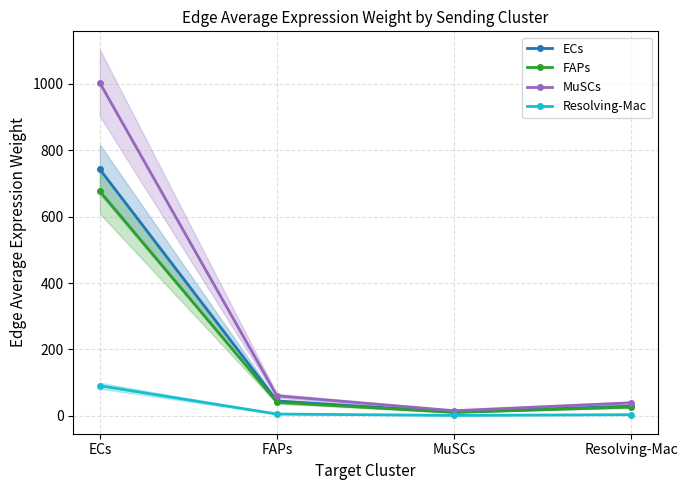

What is the difference between the second highest and second lowest values in the Resolving-Mac series?

1.9